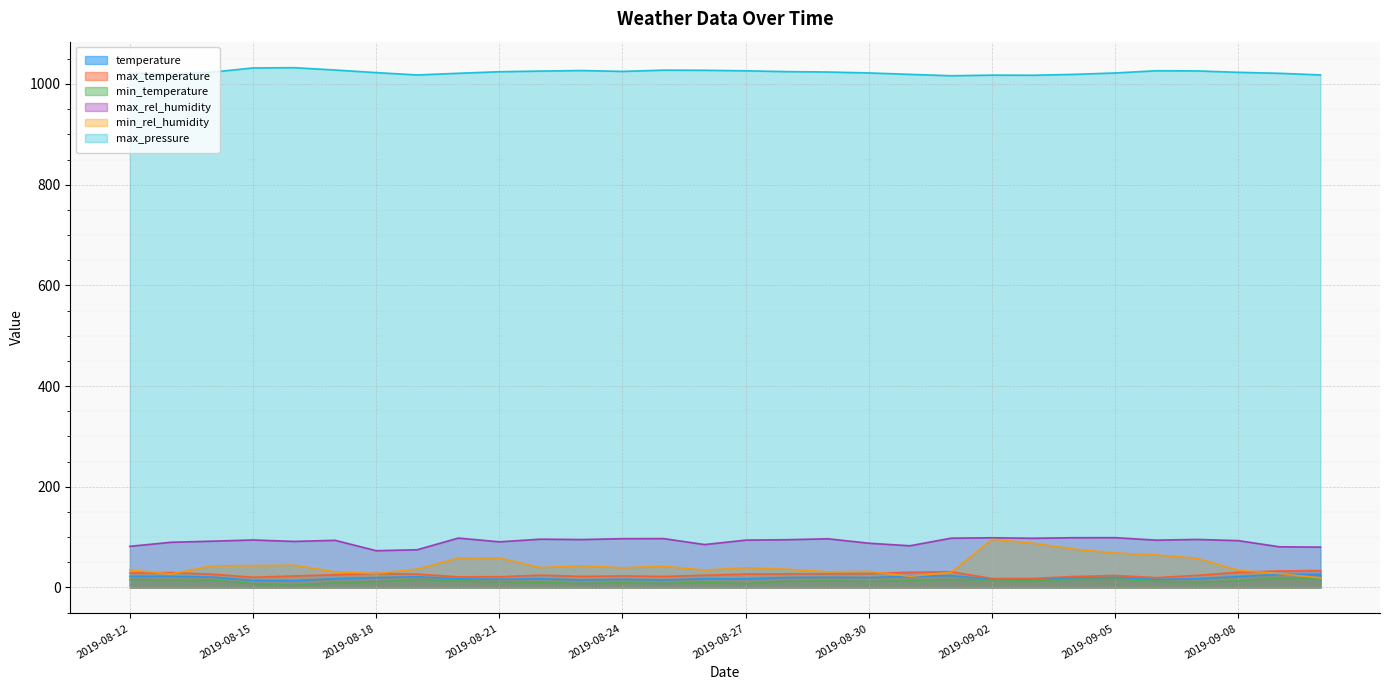

What is the highest value of the min_temperature series?

19.1